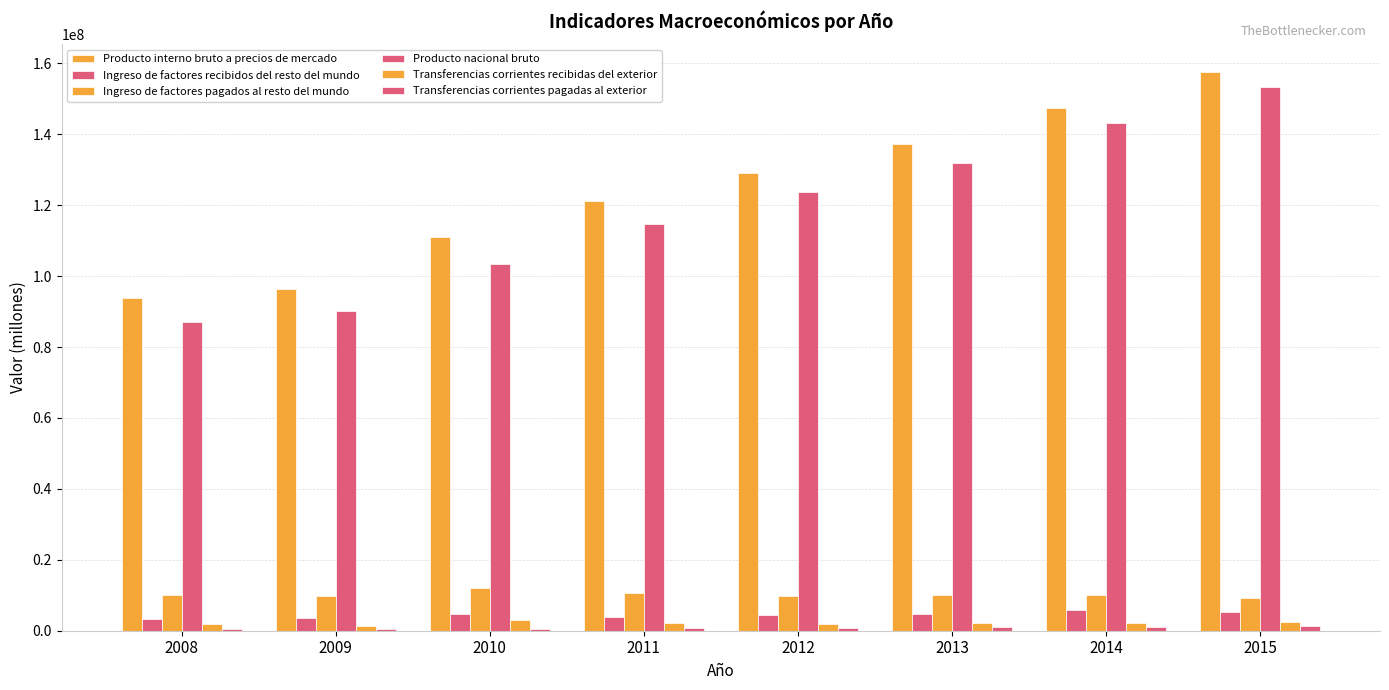

True or false: Ingreso de factores pagados al resto del mundo has a value of 12066777 at 2010.

True